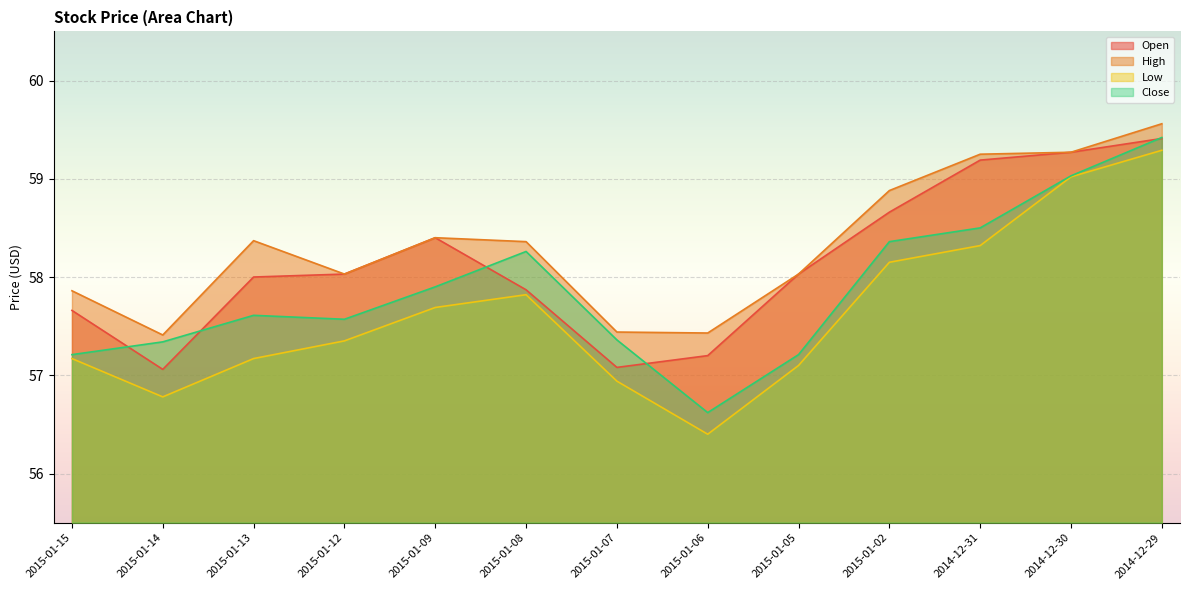

True or false: Low and Open intersect in this chart.

False